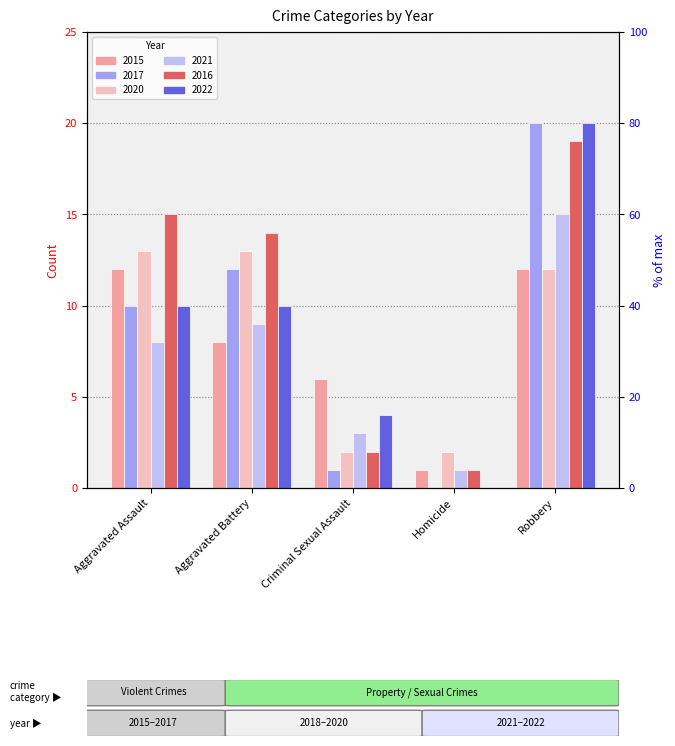

The value of 2022 at Aggravated Assault is 3. True or false?

False